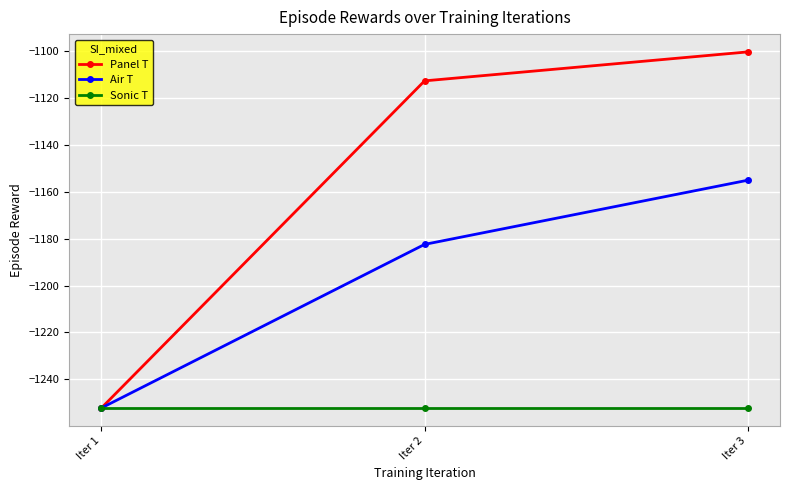

Is it true that Sonic T equals -1252.2 at Iter 3?

True